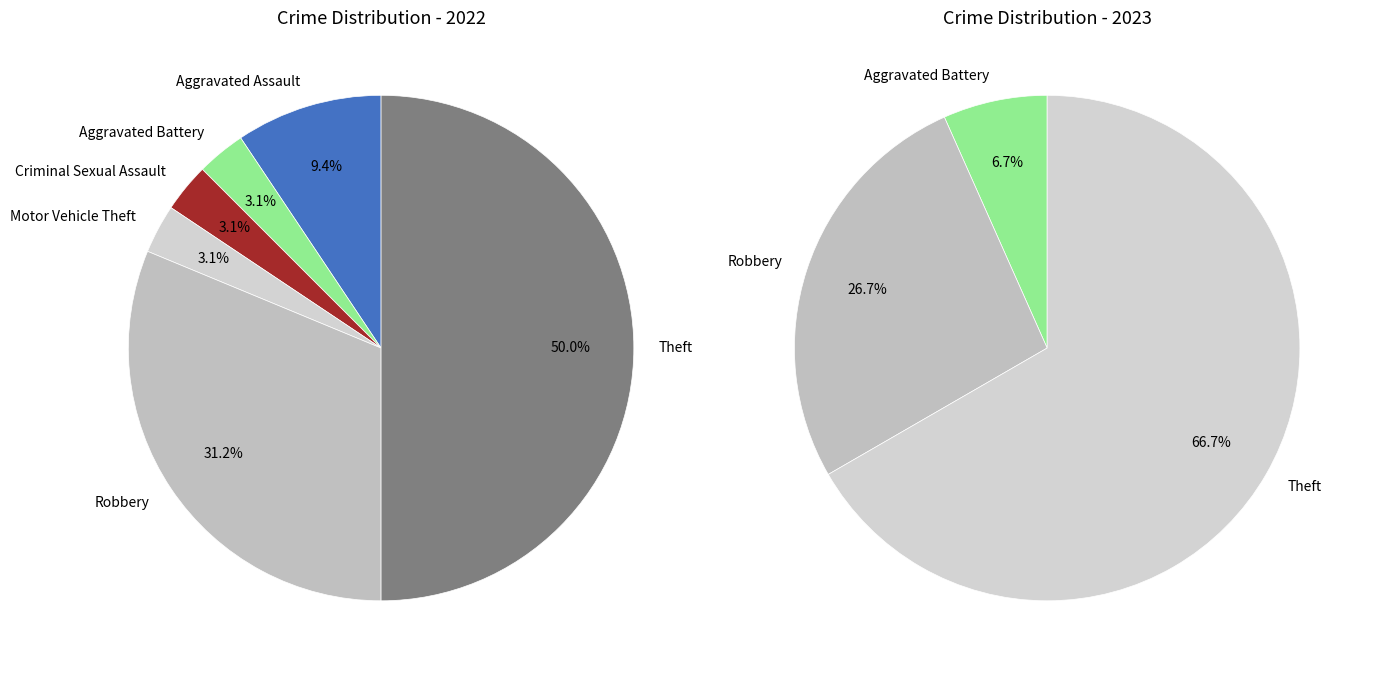

True or false: Criminal Sexual Assault accounts for 0% of the total.

True